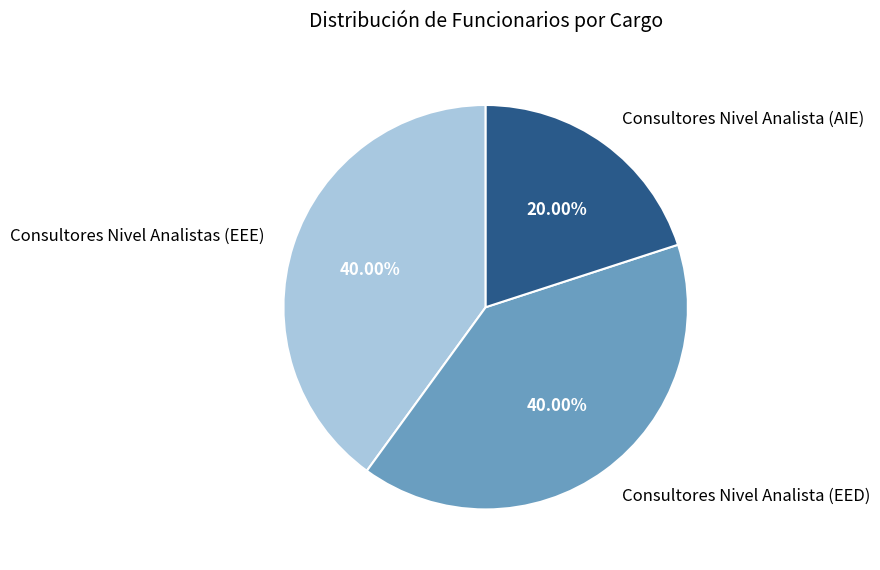

Approximately how many times larger is the value at Consultores Nivel Analista (EED) compared to Consultores Nivel Analistas (EEE)?

1.0